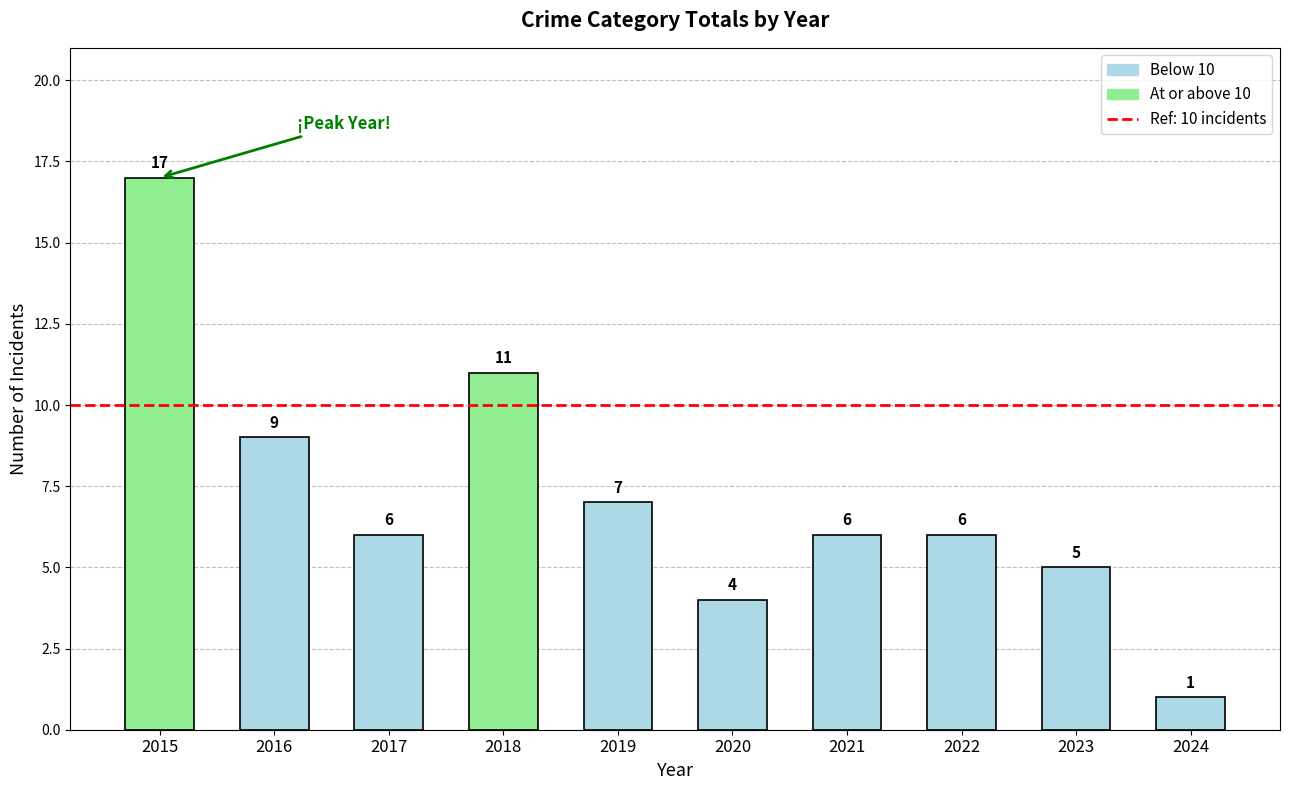

True or false: the data shows 5 at 2023.

True